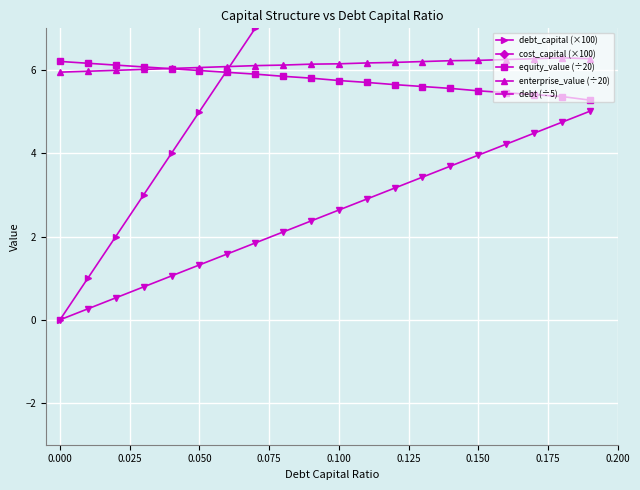

In enterprise_value (÷20), how many points are higher than both neighbors (excluding endpoints)?

1